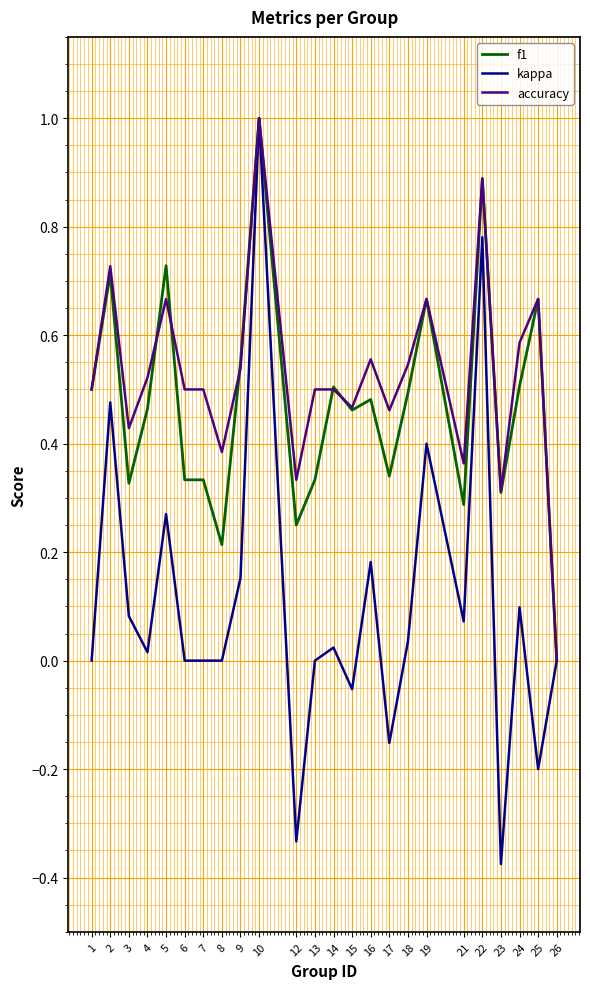

Does the chart have visible grid lines?

Yes